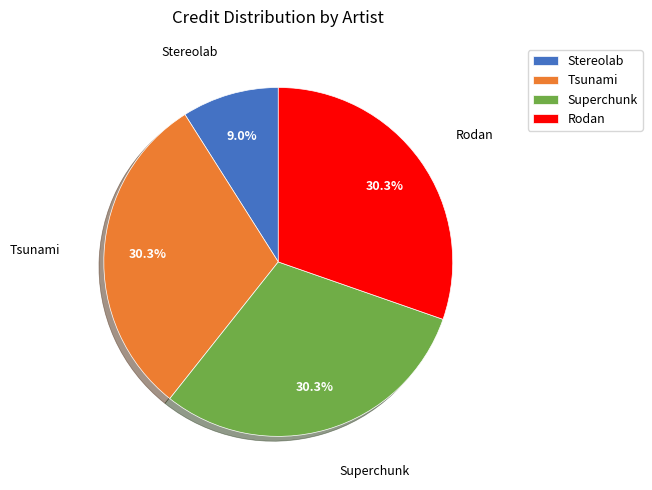

How many segments does this pie chart have?

4